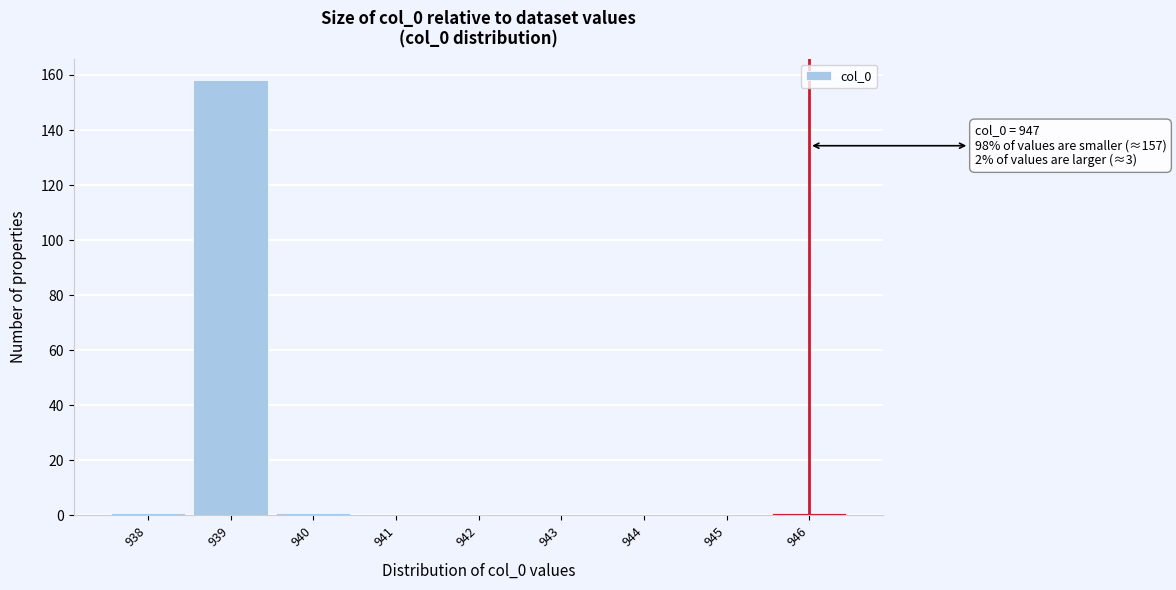

Reading left to right, list all the values displayed in this chart.

938=1	939=158	940=1	941=0	942=0	943=0	944=0	945=0	946=1